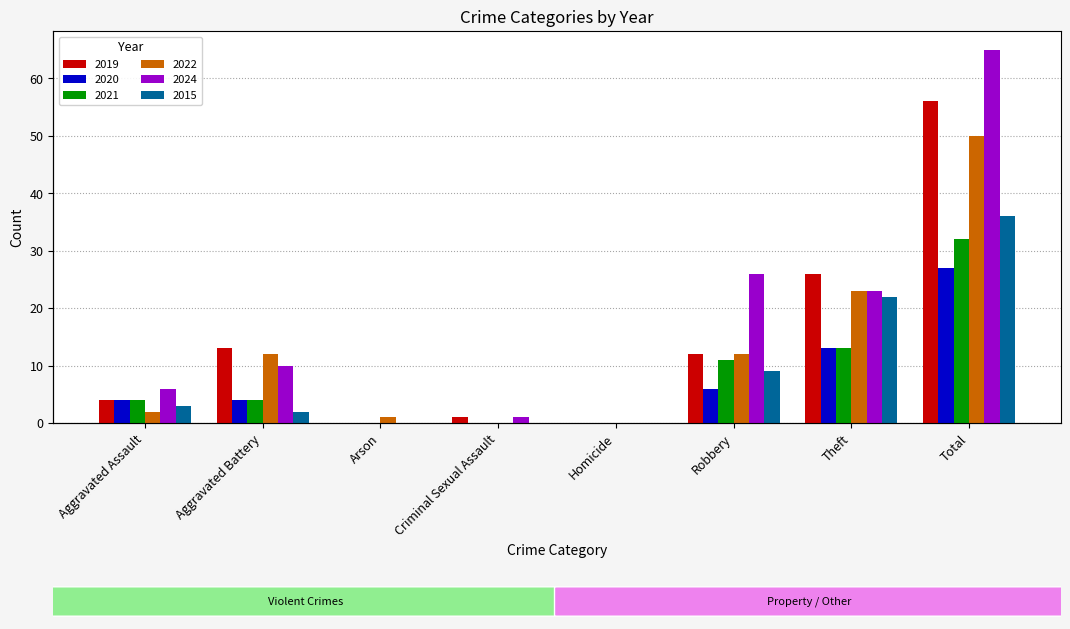

Reading left to right, transcribe all the data shown in this chart.

2019: 4	13	0	1	0	12	26	56
2020: 4	4	0	0	0	6	13	27
2021: 4	4	0	0	0	11	13	32
2022: 2	12	1	0	0	12	23	50
2024: 6	10	0	1	0	26	23	65
2015: 3	2	0	0	0	9	22	36